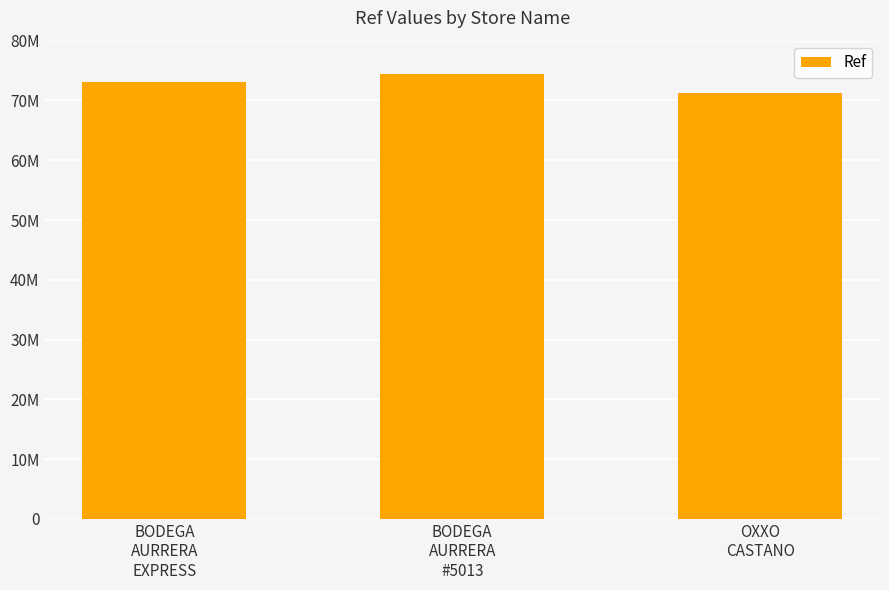

True or false: the data shows 73021731 at BODEGA
AURRERA
EXPRESS.

True